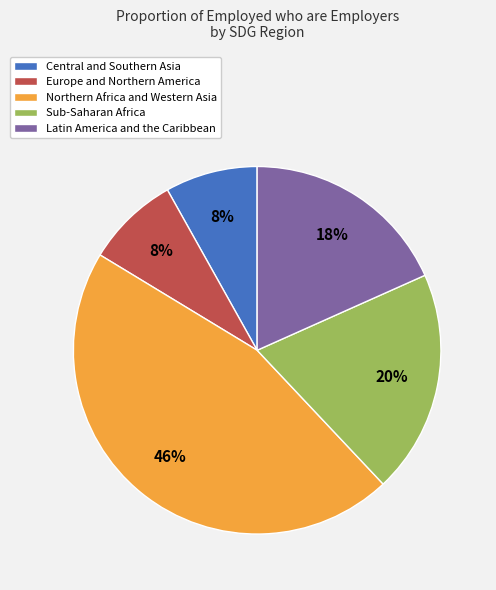

Is Sub-Saharan Africa the majority of the pie?

No